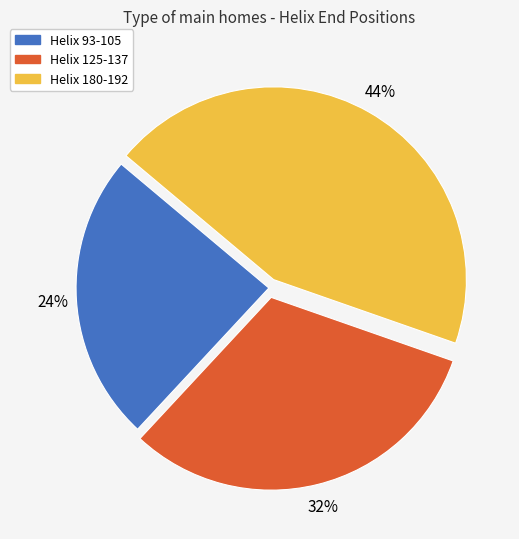

Rank the categories by value from lowest to highest.

Helix 93-105, Helix 125-137, Helix 180-192